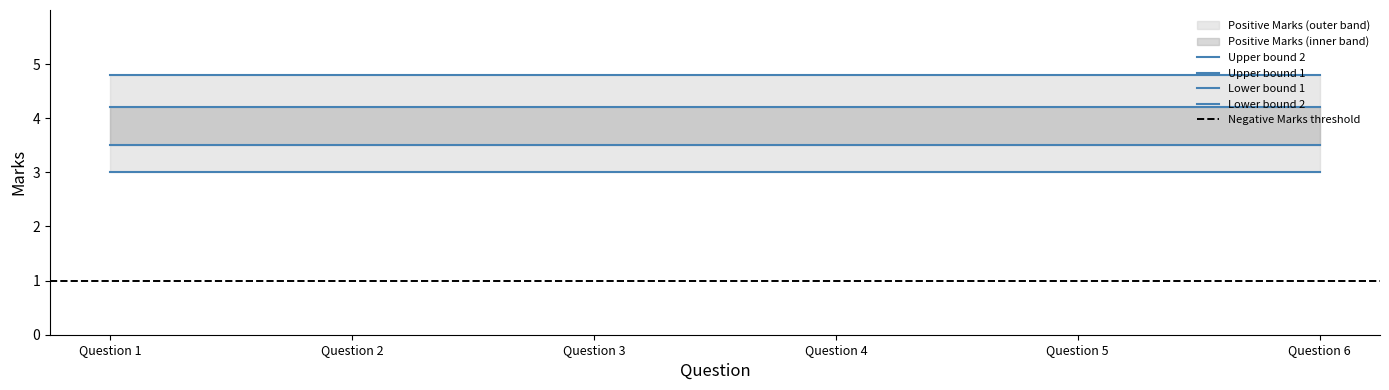

What is the minimum value shown in the chart?

1